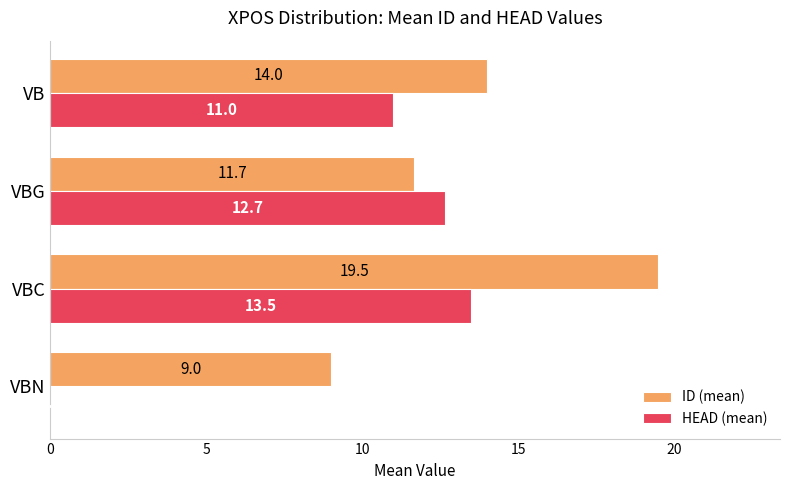

What is the maximum value shown in the chart?

19.5